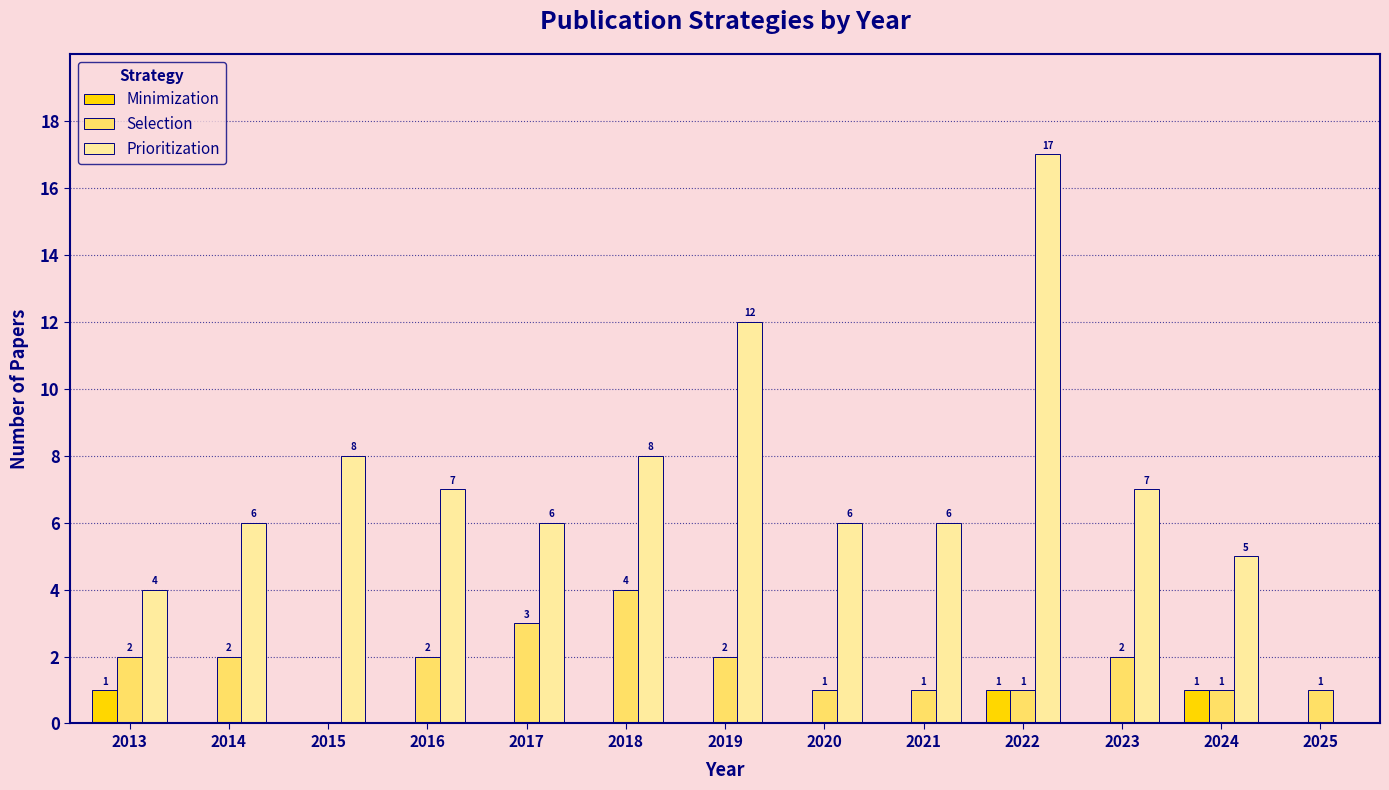

The value of Minimization at 2025 is 0. True or false?

True